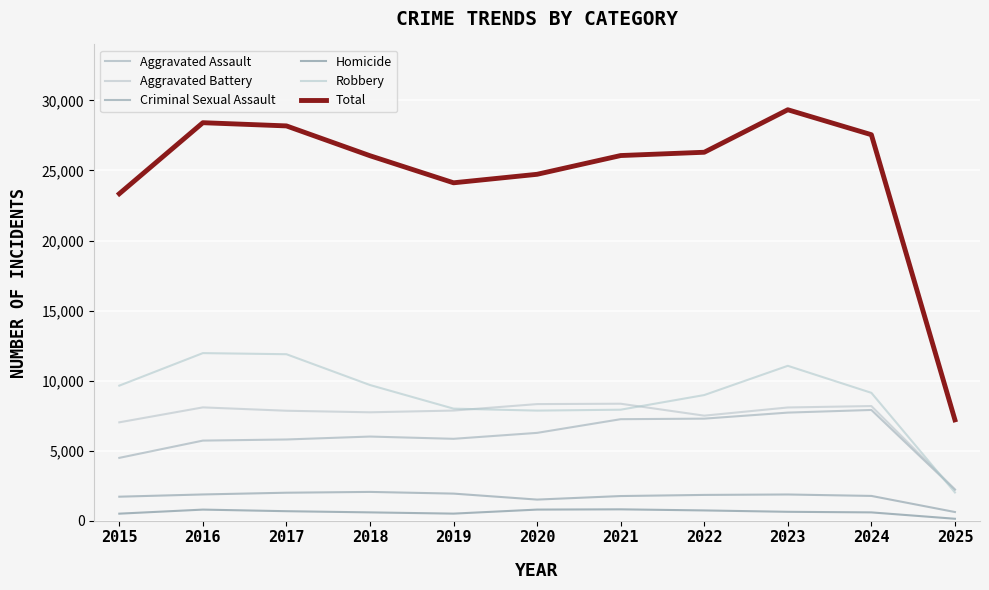

Reading left to right, list all the values displayed in this chart.

Aggravated Assault: 4480	5713	5793	6002	5841	6265	7242	7281	7712	7901	2211
Aggravated Battery: 7018	8085	7845	7734	7858	8320	8346	7494	8078	8180	2228
Criminal Sexual Assault: 1708	1868	1992	2049	1928	1501	1754	1835	1865	1763	613
Homicide: 496	786	672	588	499	787	805	727	629	587	132
Robbery: 9638	11960	11881	9681	7995	7855	7920	8965	11053	9124	2011
Total: 23340	28412	28183	26054	24121	24728	26067	26302	29337	27555	7195